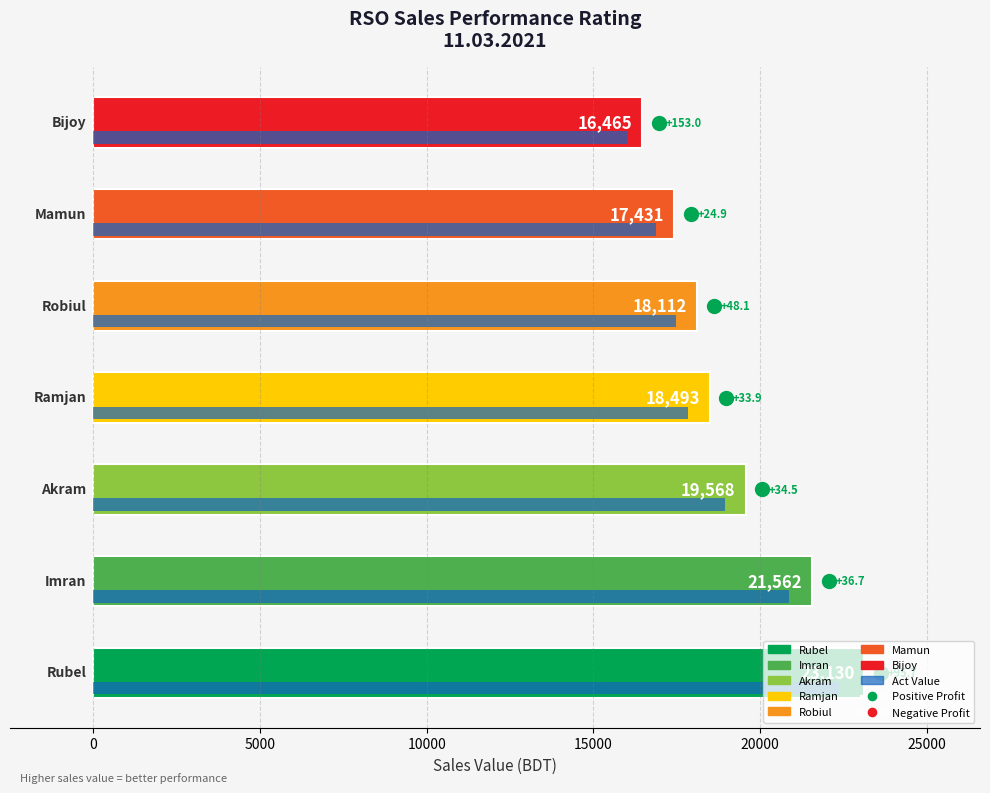

What is the maximum value shown in the chart?

23130.0